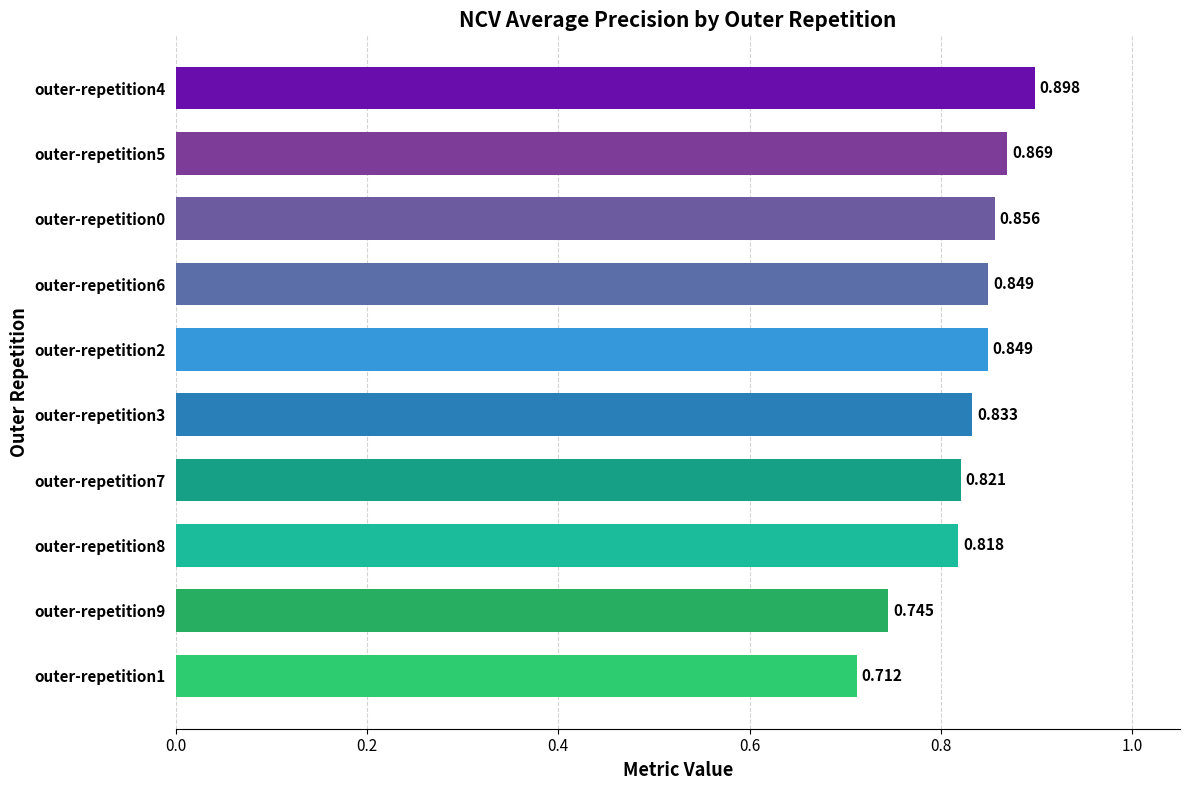

Are the bars horizontal?

Yes